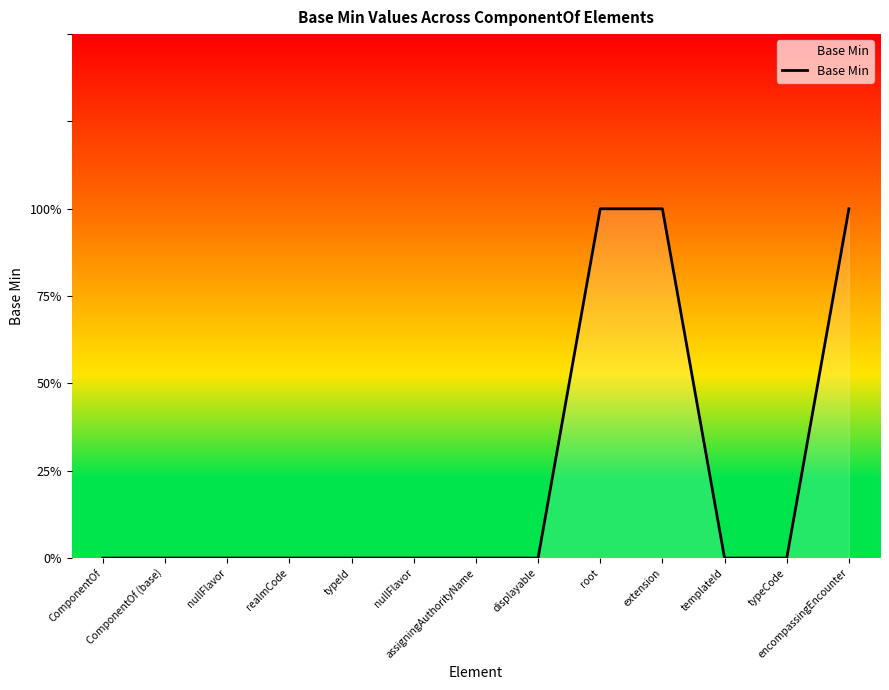

What is the sum of the values at assigningAuthorityName and encompassingEncounter?

1